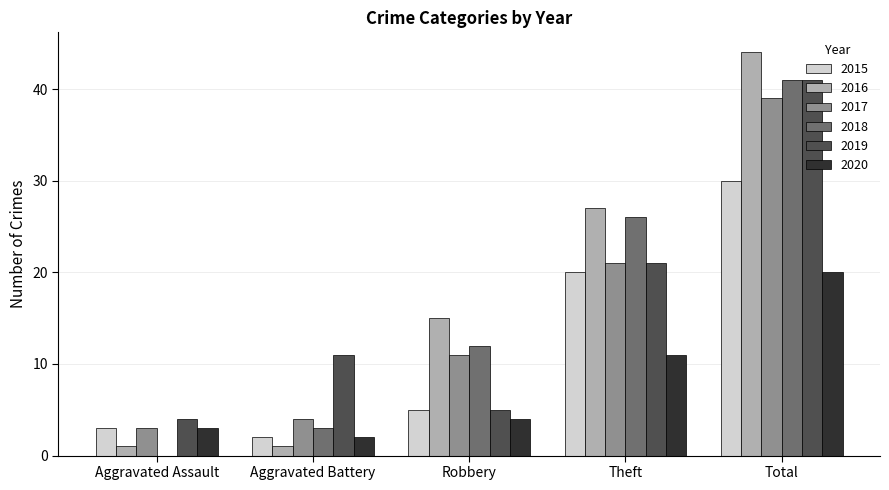

Which category has the highest value across all series?

Total